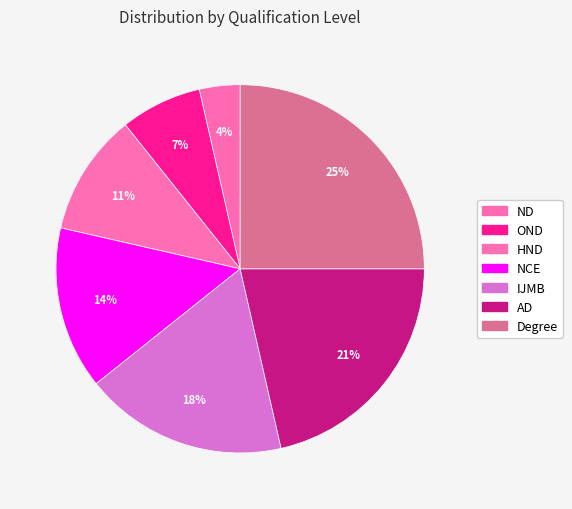

How many segments does this pie chart have?

7